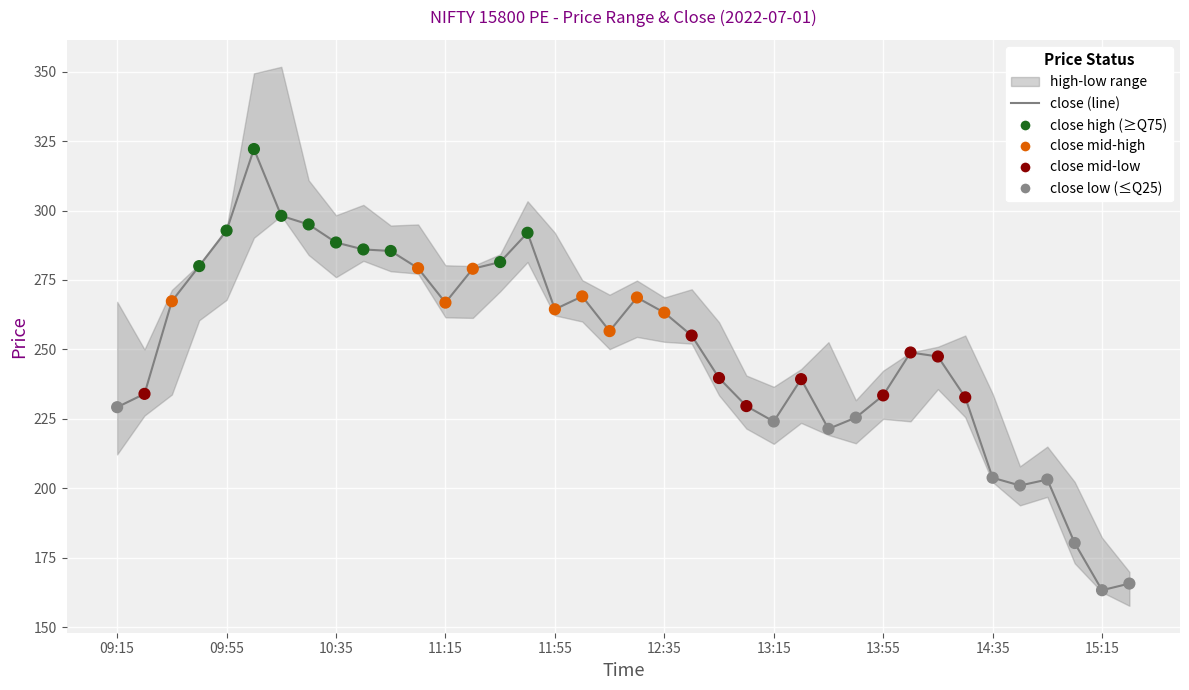

Between 13 and 18, which is larger?

13